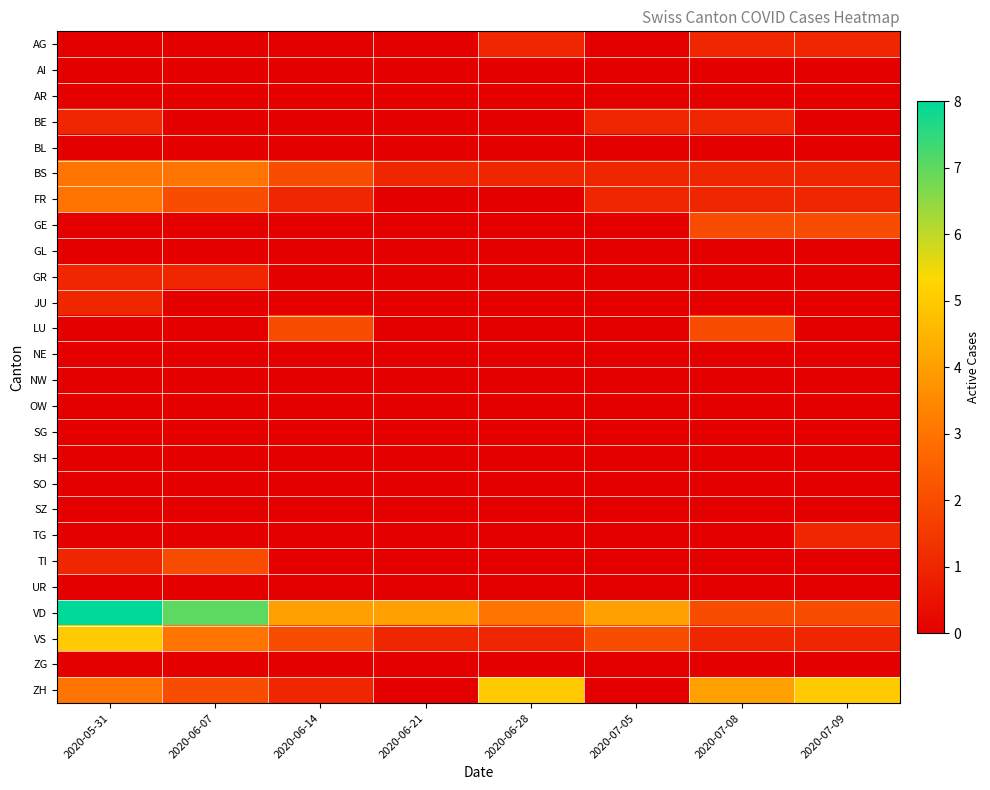

Which series has the largest total across all categories?

VD